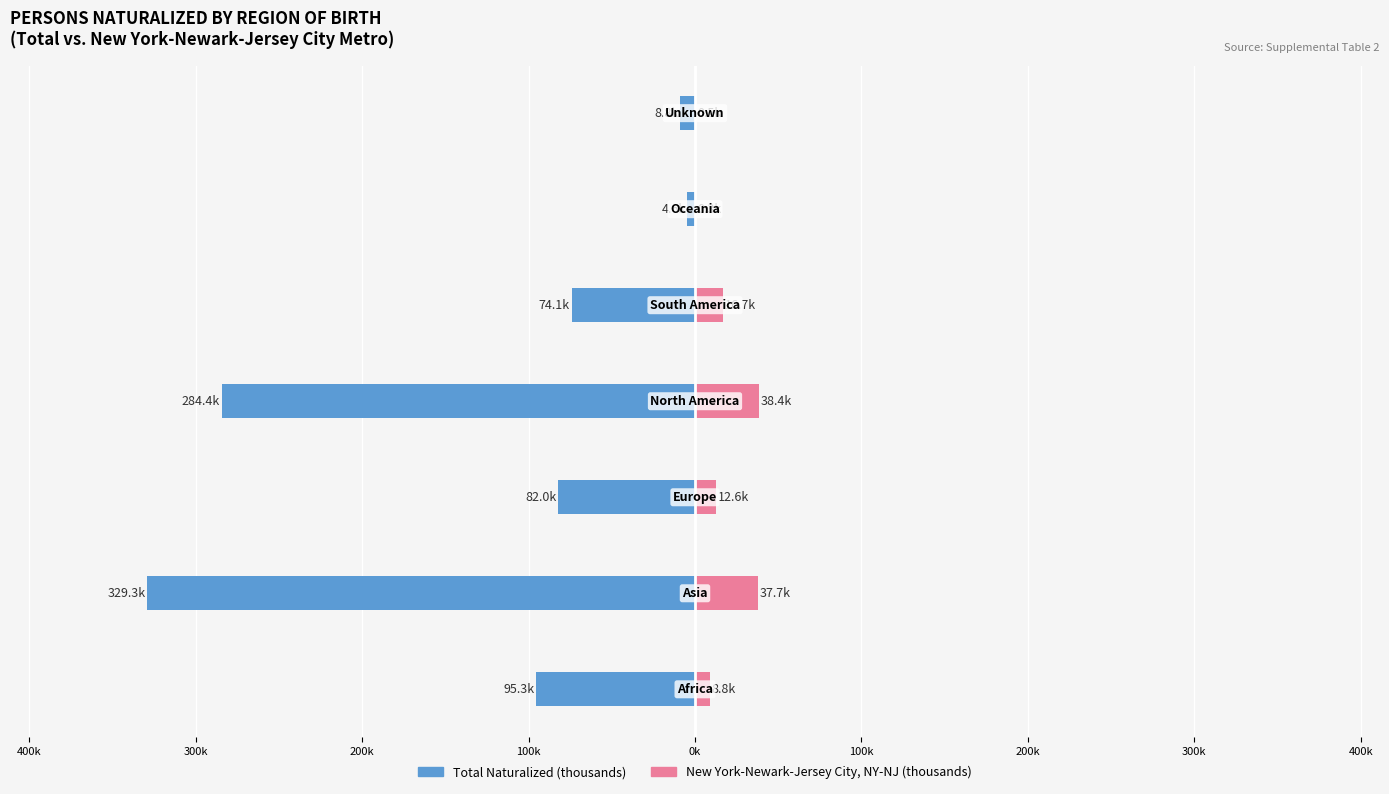

What is the difference between the highest and lowest values at 400k?

366.9